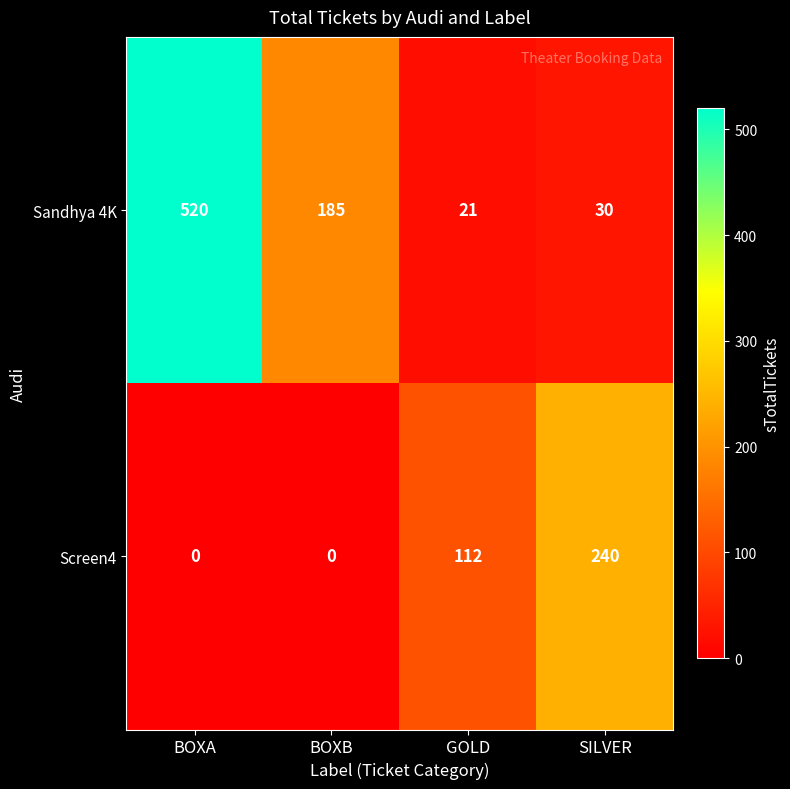

What is the total value across all series at BOXA?

520